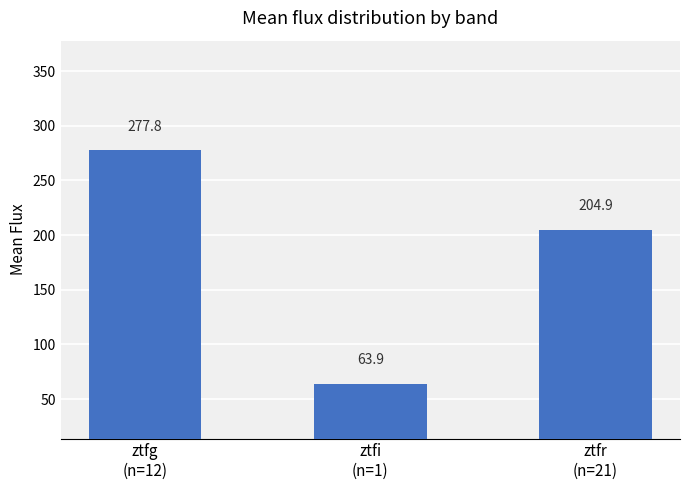

Reading left to right, extract all data points from this chart.

ztfg
(n=12)=277.8	ztfi
(n=1)=63.9	ztfr
(n=21)=204.9